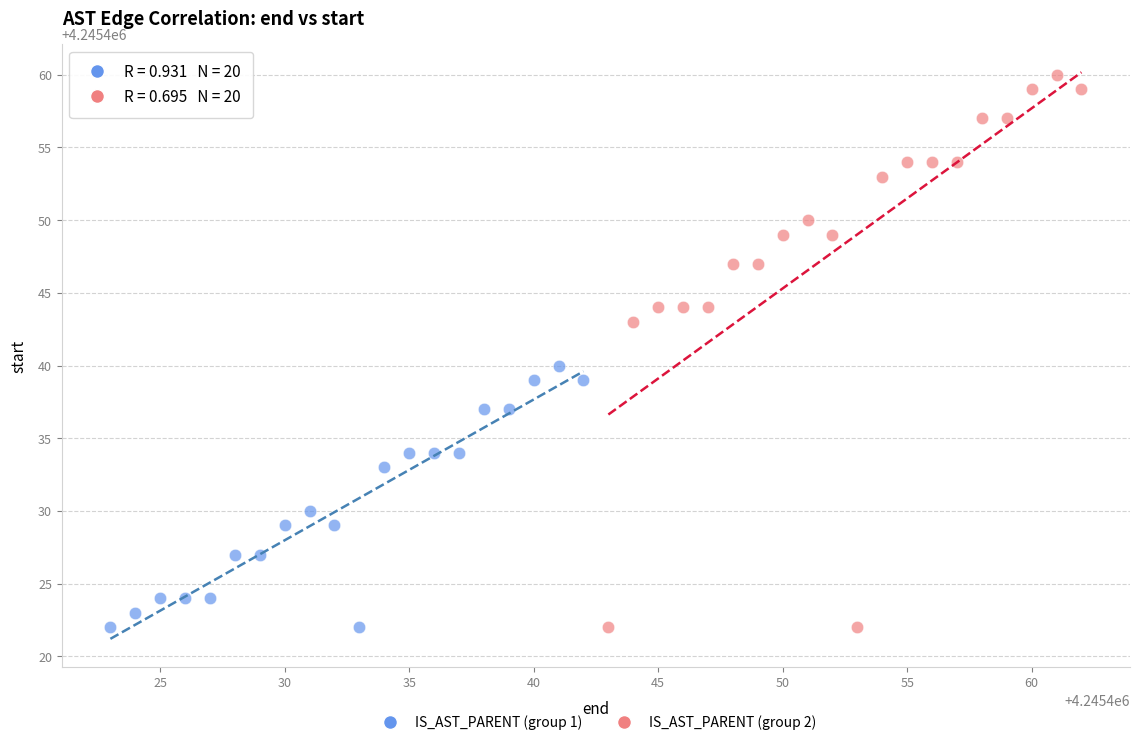

Which series has the largest Y range (max minus min)?

IS_AST_PARENT (group 2)